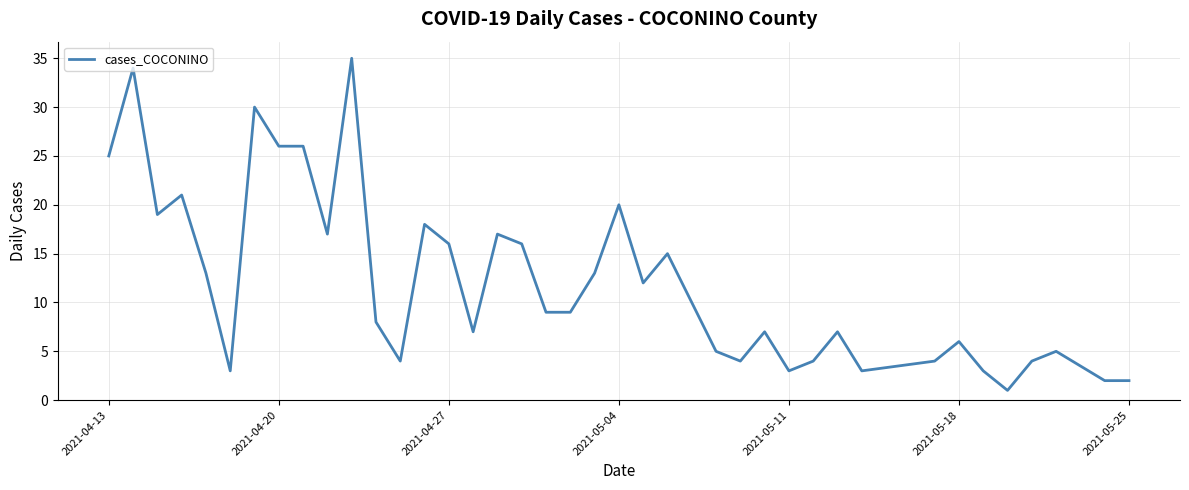

What is the difference between the maximum and minimum values?

34